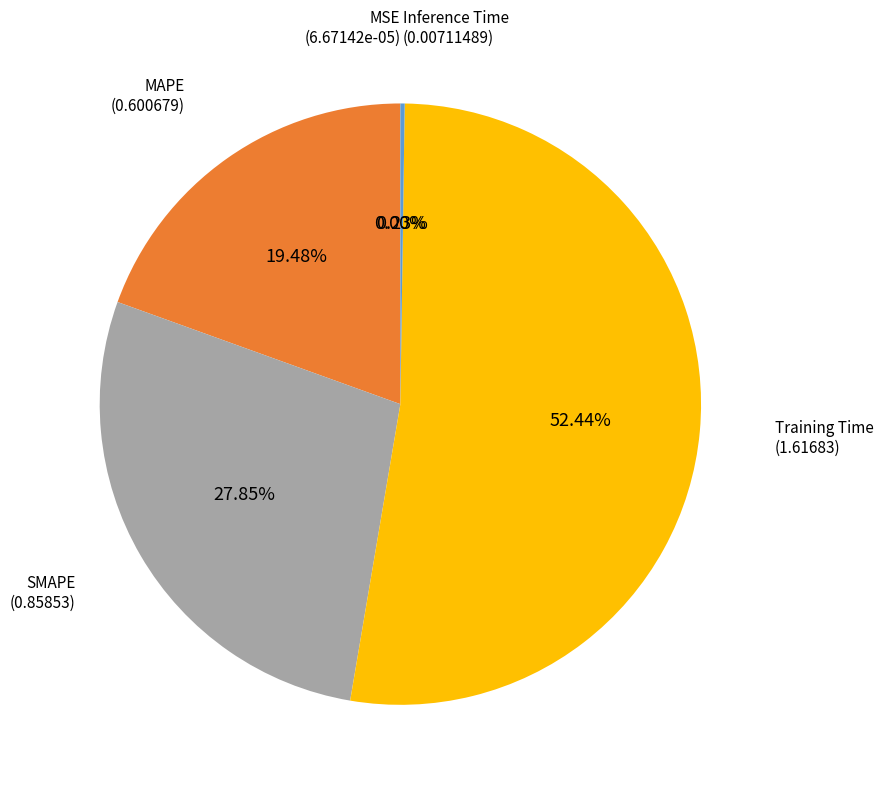

Which category accounts for the majority?

Training Time